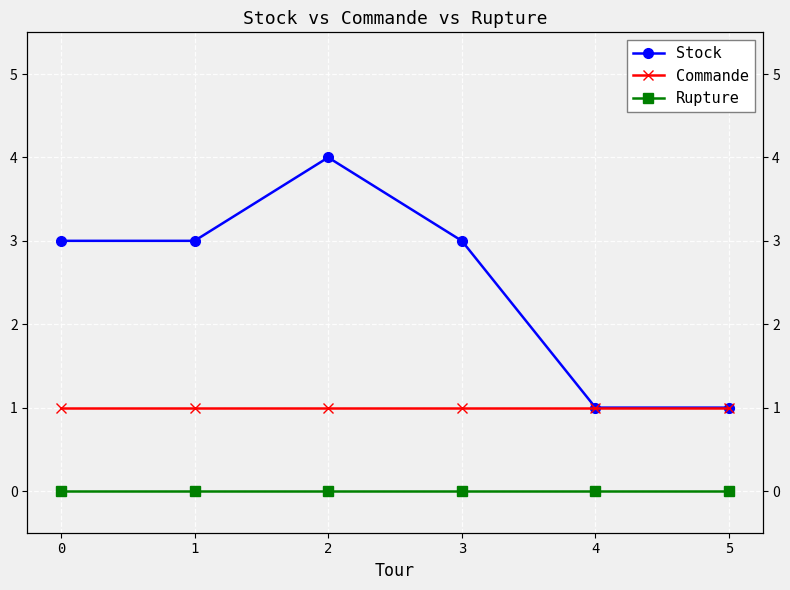

How many lines are shown in the chart?

3